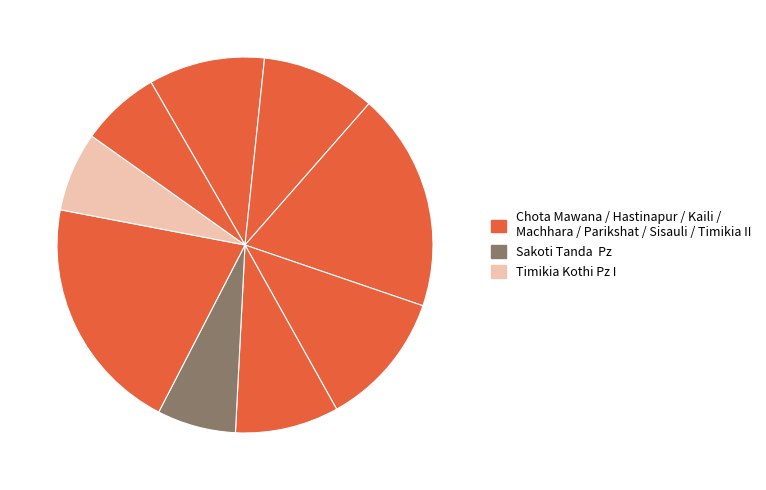

How many segments does this pie chart have?

9